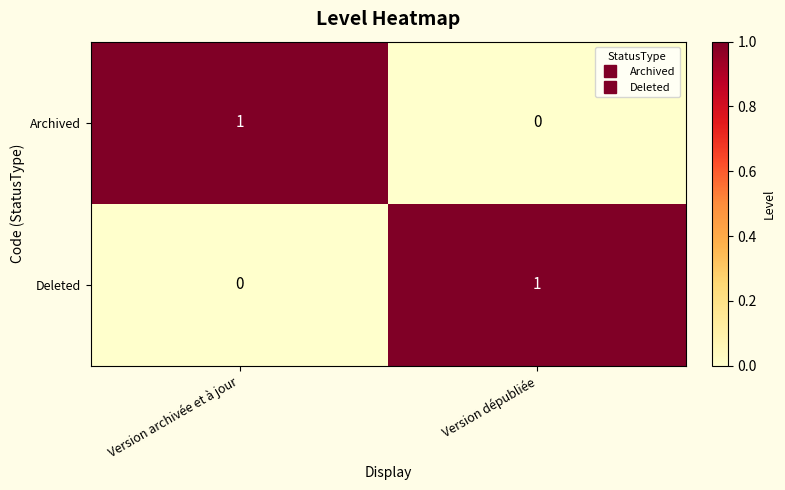

Where is Deleted nearest to the value 0?

Version archivée et à jour